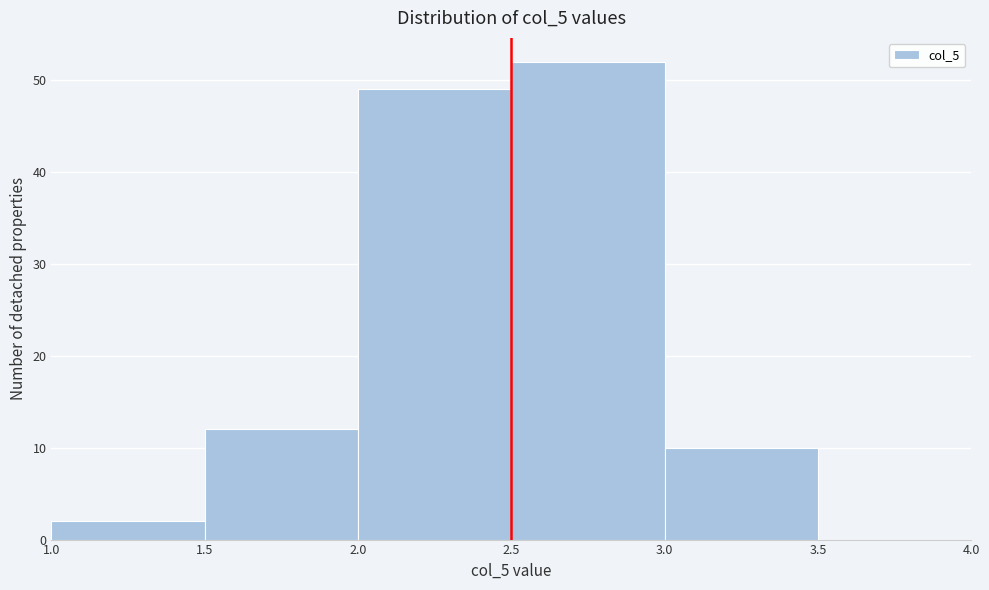

Over which range of the x-axis is the bar tallest?

2.5 to 3.0